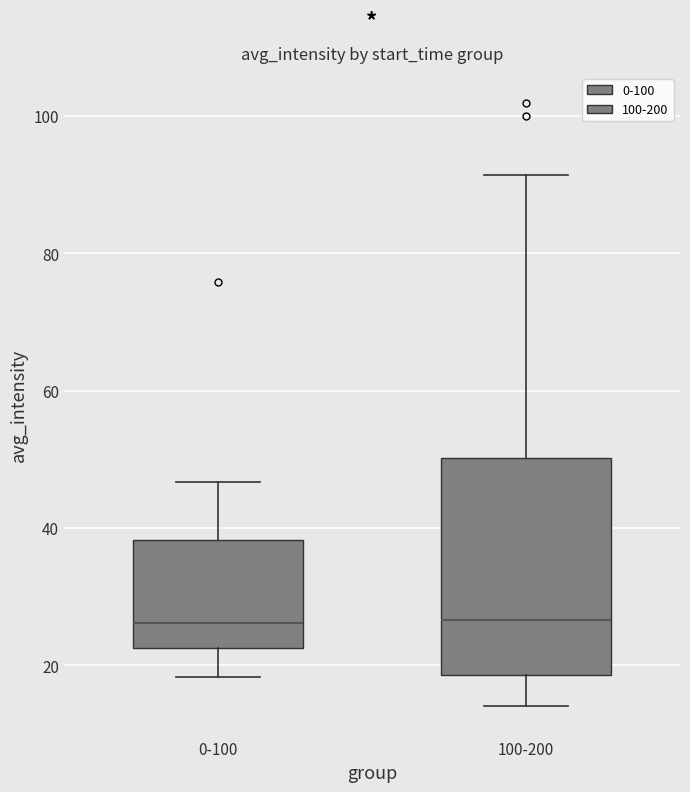

Reading left to right, read every box against the y-axis: the position of its median line, the range the box covers, and the ends of its whiskers. The values are not printed on the chart, so give them approximately, as read against the axis.

0-100: median 26, box 22 to 38, whiskers 18 to 46
100-200: median 26, box 18 to 50, whiskers 14 to 92